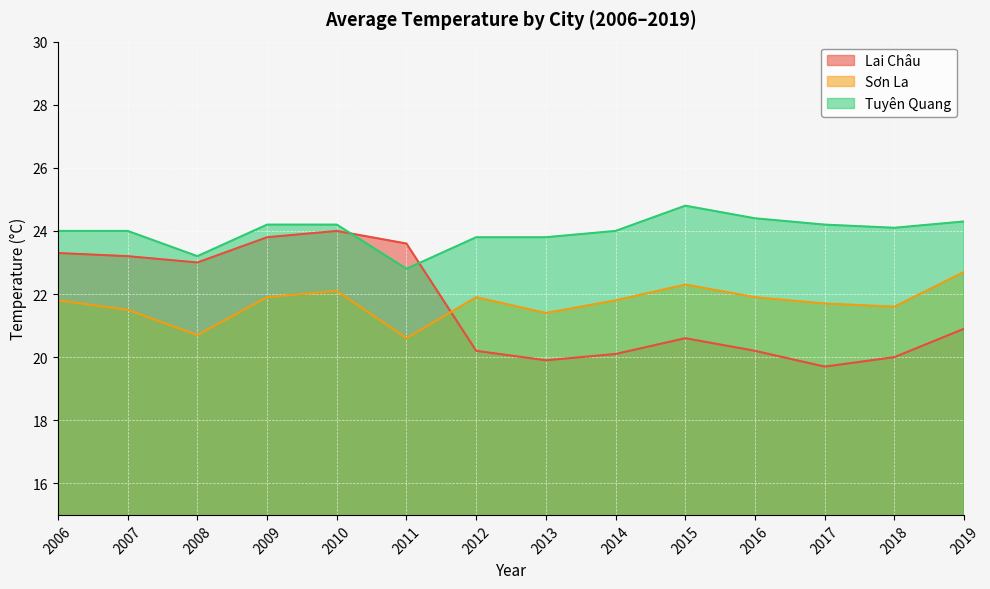

Reading left to right, list all the values displayed in this chart.

Lai Châu: 2006=23.3	2007=23.2	2008=23.0	2009=23.8	2010=24.0	2011=23.6	2012=20.2	2013=19.9	2014=20.1	2015=20.6	2016=20.2	2017=19.7	2018=20.0	2019=20.9
Sơn La: 2006=21.8	2007=21.5	2008=20.7	2009=21.9	2010=22.1	2011=20.6	2012=21.9	2013=21.4	2014=21.8	2015=22.3	2016=21.9	2017=21.7	2018=21.6	2019=22.7
Tuyên Quang: 2006=24.0	2007=24.0	2008=23.2	2009=24.2	2010=24.2	2011=22.8	2012=23.8	2013=23.8	2014=24.0	2015=24.8	2016=24.4	2017=24.2	2018=24.1	2019=24.3